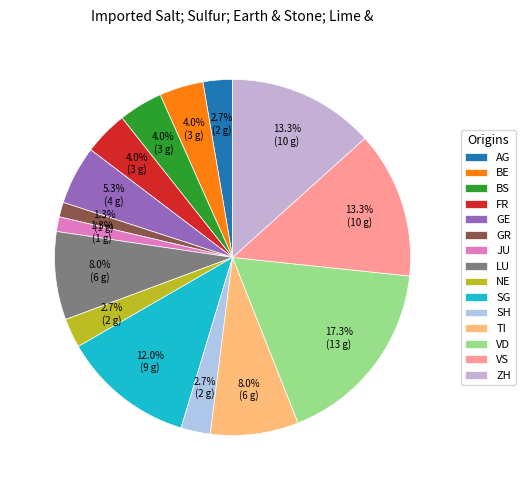

True or false: VS accounts for 8% of the total.

False